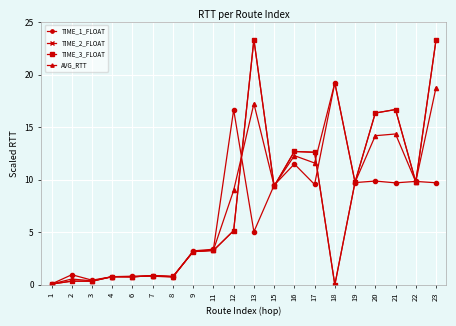

At which label does TIME_1_FLOAT first exceed 9?

12